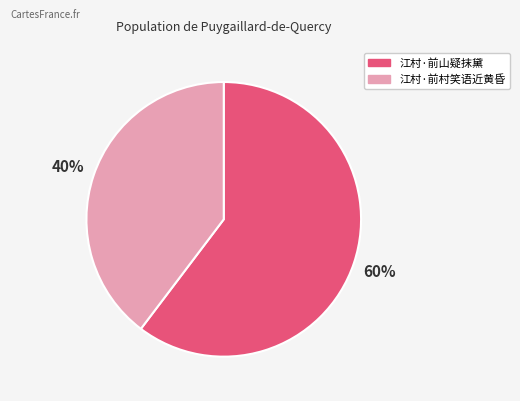

Combined, do 江村·前村笑语近黄昏 and 江村·前山疑抹黛 account for over 50%?

Yes